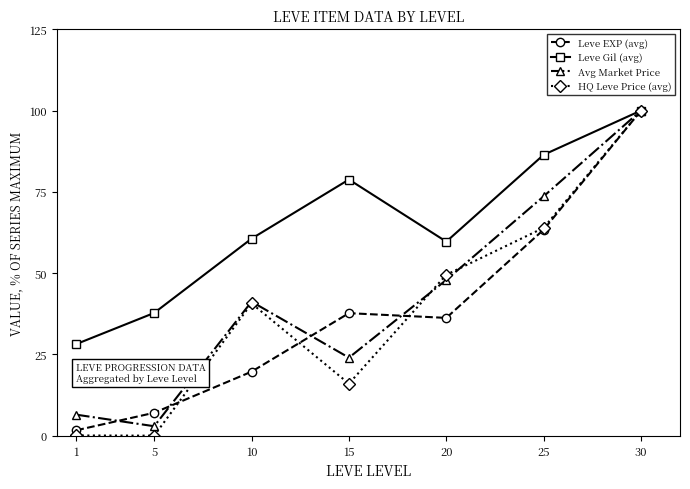

Where is the first local minimum for Avg Market Price?

5